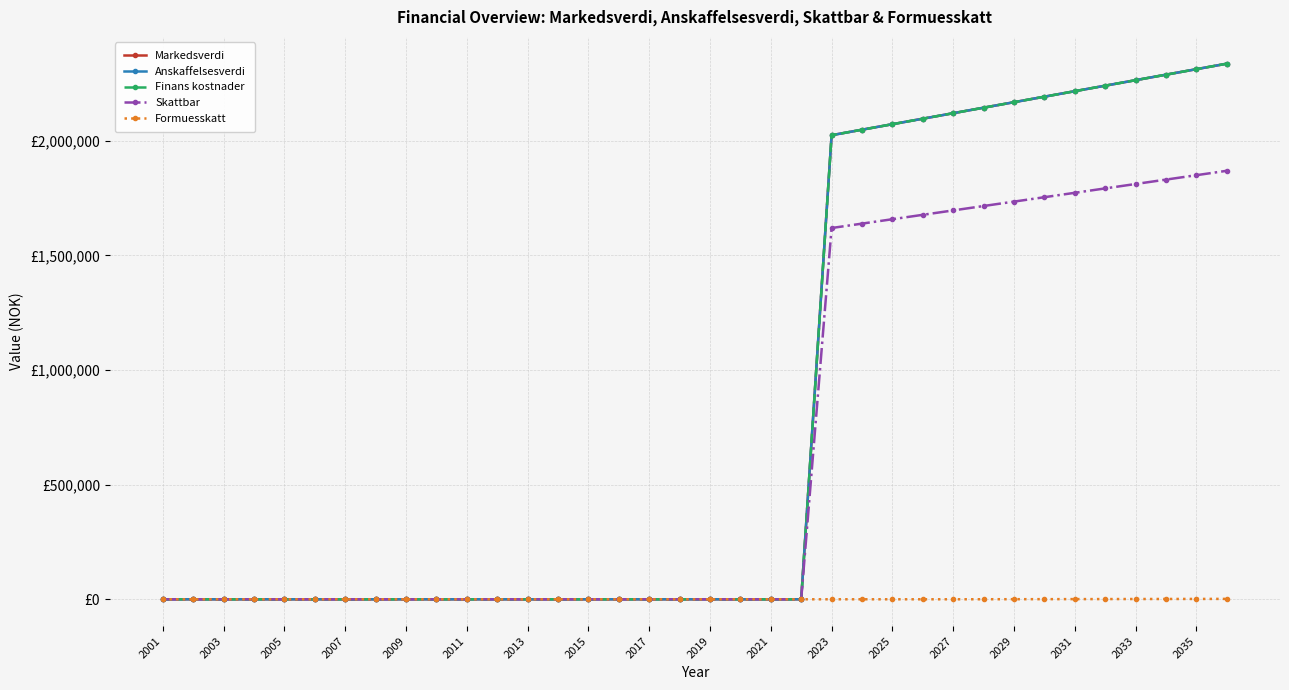

True or false: Skattbar has more than 1 interior local peaks.

False